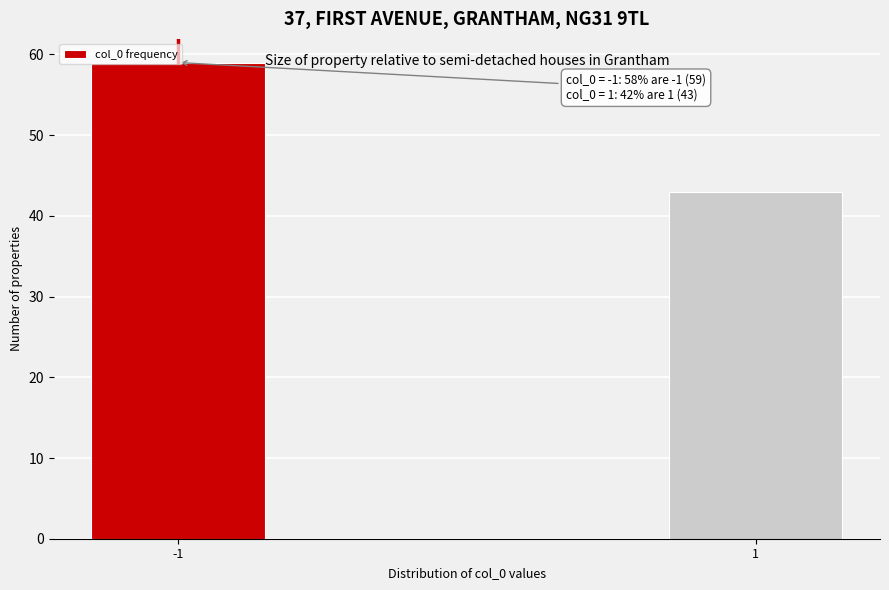

What is the smallest value displayed?

43